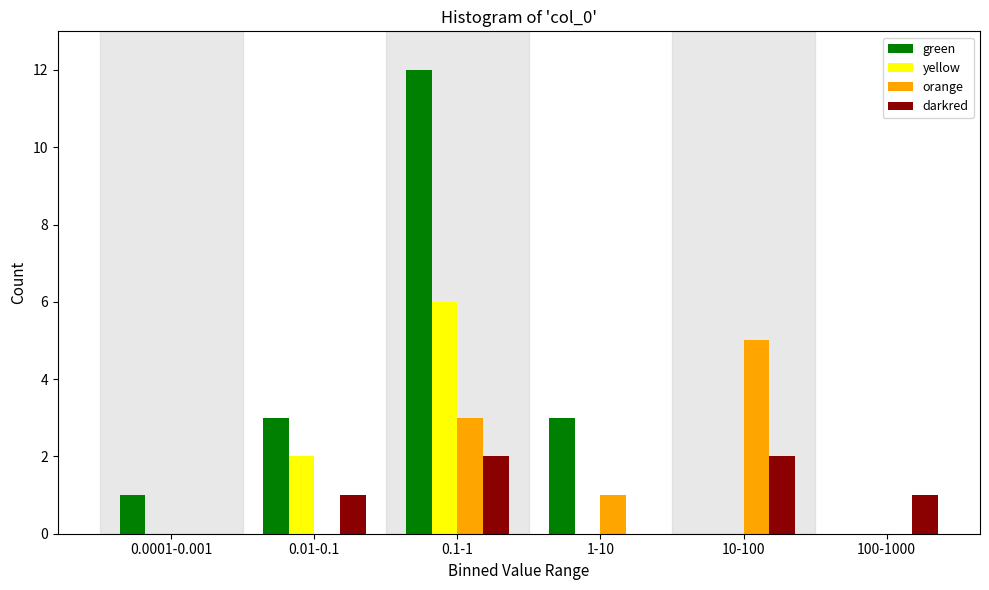

Reading left to right, extract all data points from this chart.

green: 0.0001-0.001=1	0.01-0.1=3	0.1-1=12	1-10=3	10-100=0	100-1000=0
yellow: 0.0001-0.001=0	0.01-0.1=2	0.1-1=6	1-10=0	10-100=0	100-1000=0
orange: 0.0001-0.001=0	0.01-0.1=0	0.1-1=3	1-10=1	10-100=5	100-1000=0
darkred: 0.0001-0.001=0	0.01-0.1=1	0.1-1=2	1-10=0	10-100=2	100-1000=1